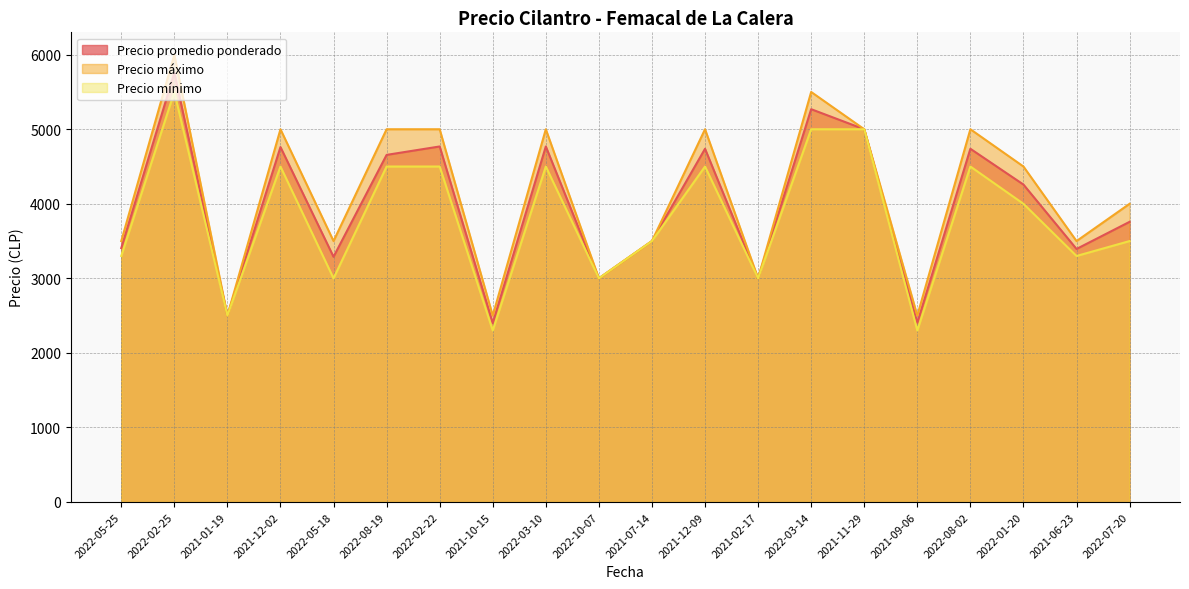

How many lines are shown in the chart?

3